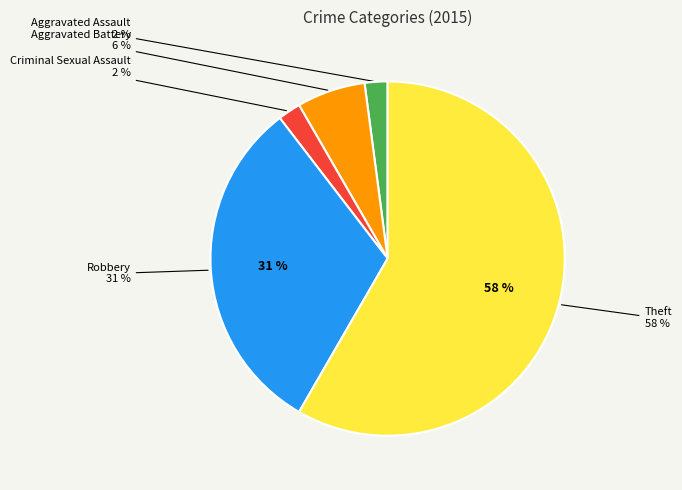

What percentage is the Criminal Sexual Assault slice, to the nearest percent?

2%